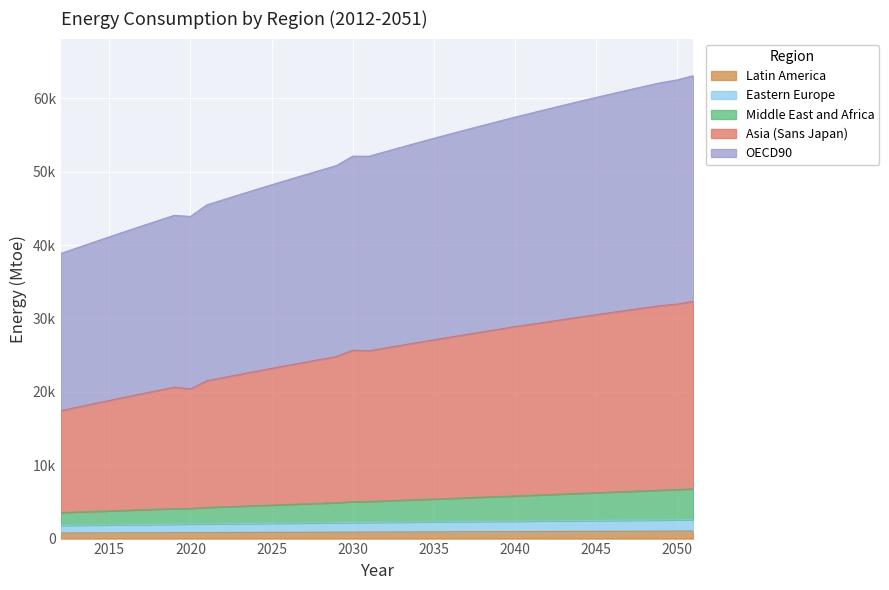

At which category is the sum across all series the highest?

2051